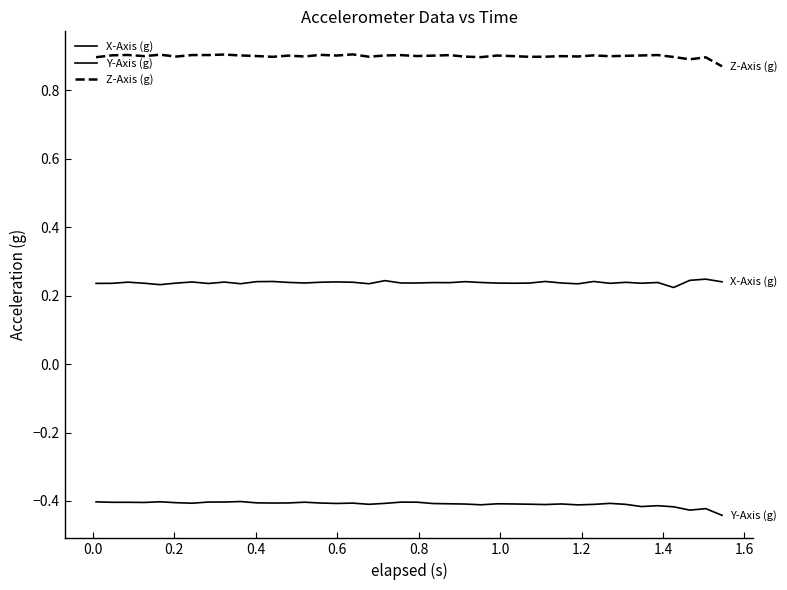

How many lines are shown in the chart?

3